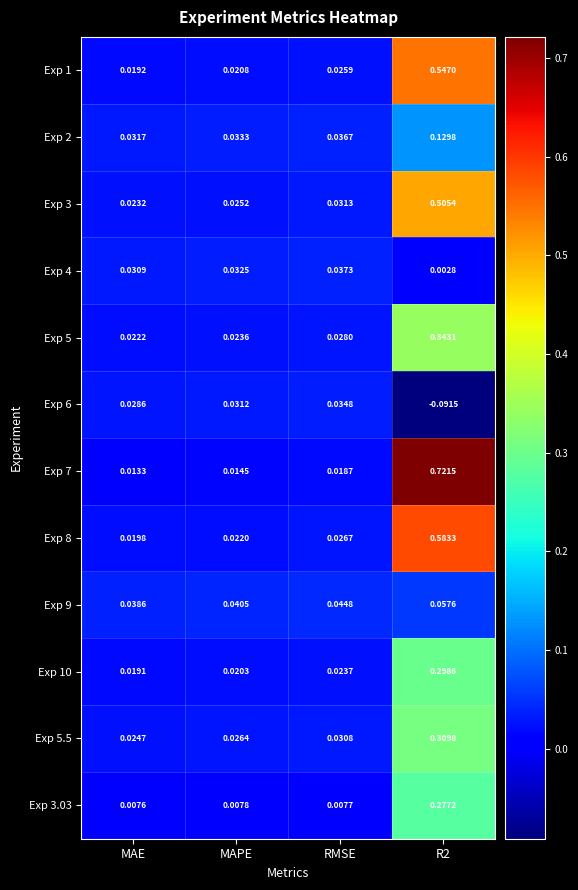

Is the value of Exp 1 at R2 greater than the value of Exp 2 at R2?

Yes